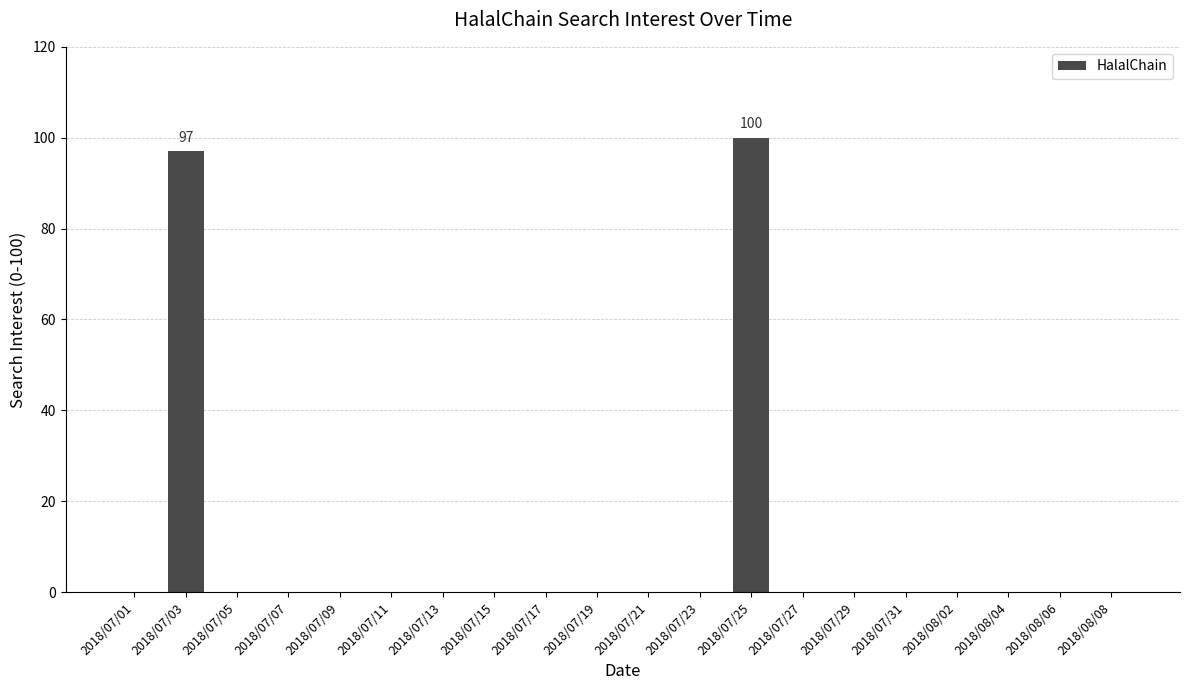

How many series are shown in this chart?

1